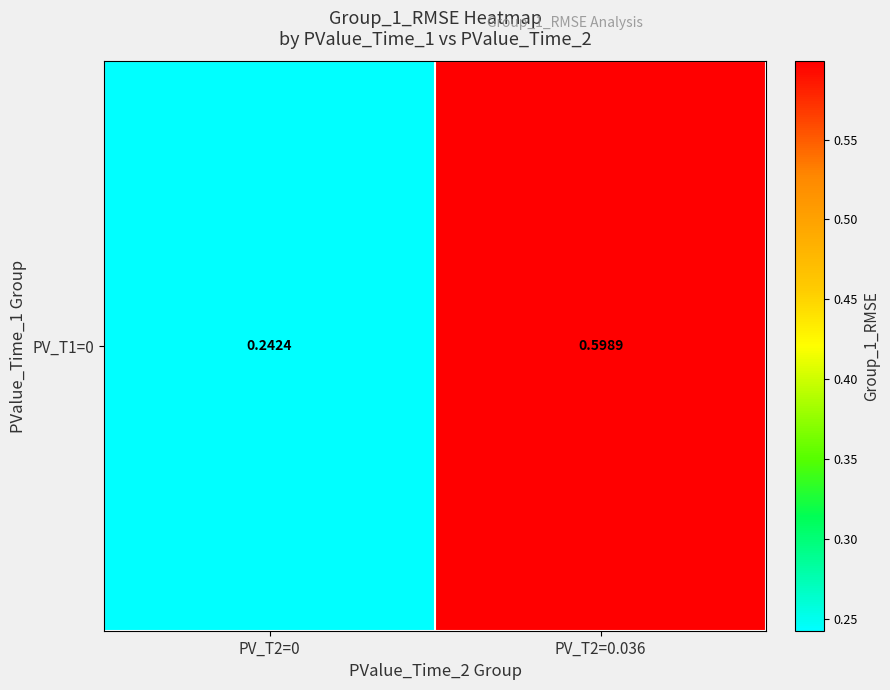

List the labels in order of value, smallest first.

PV_T2=0, PV_T2=0.036